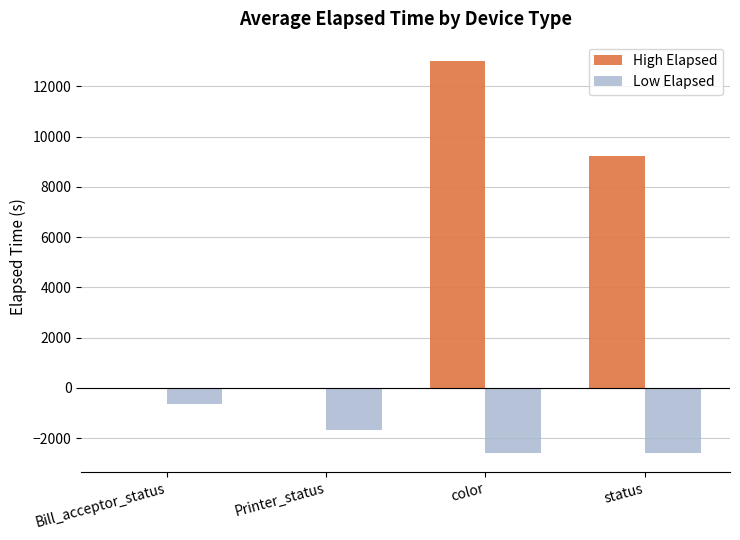

What is the spread (max minus min) of values at Bill_acceptor_status?

652.0